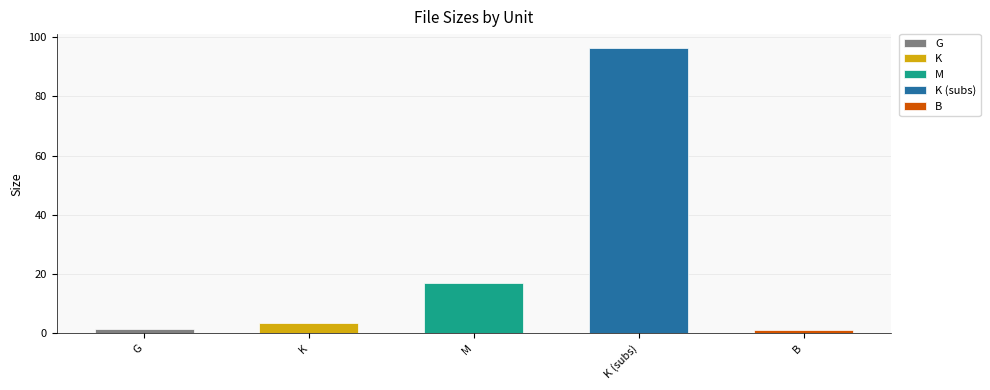

The chart shows a value of 27.3 at M. True or false?

False